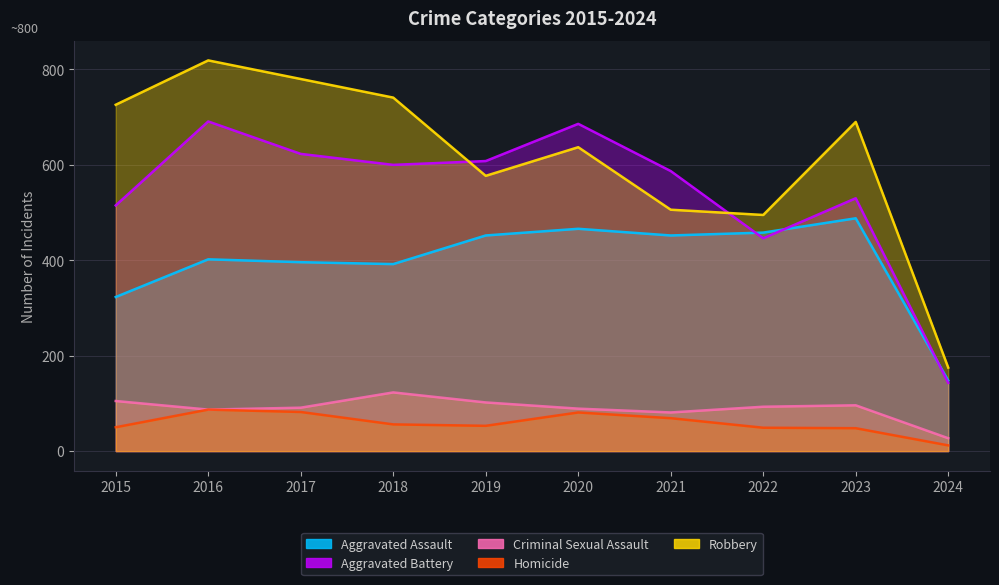

What is the minimum value shown in the chart?

12